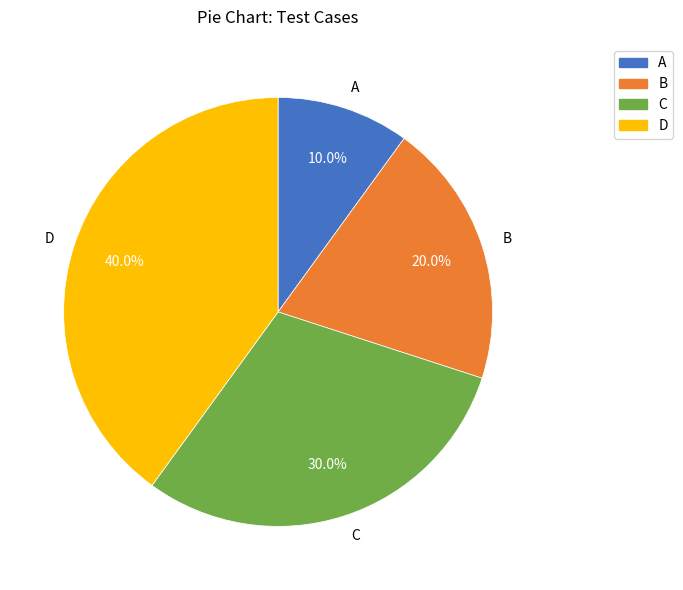

Count the number of slices in the pie.

4